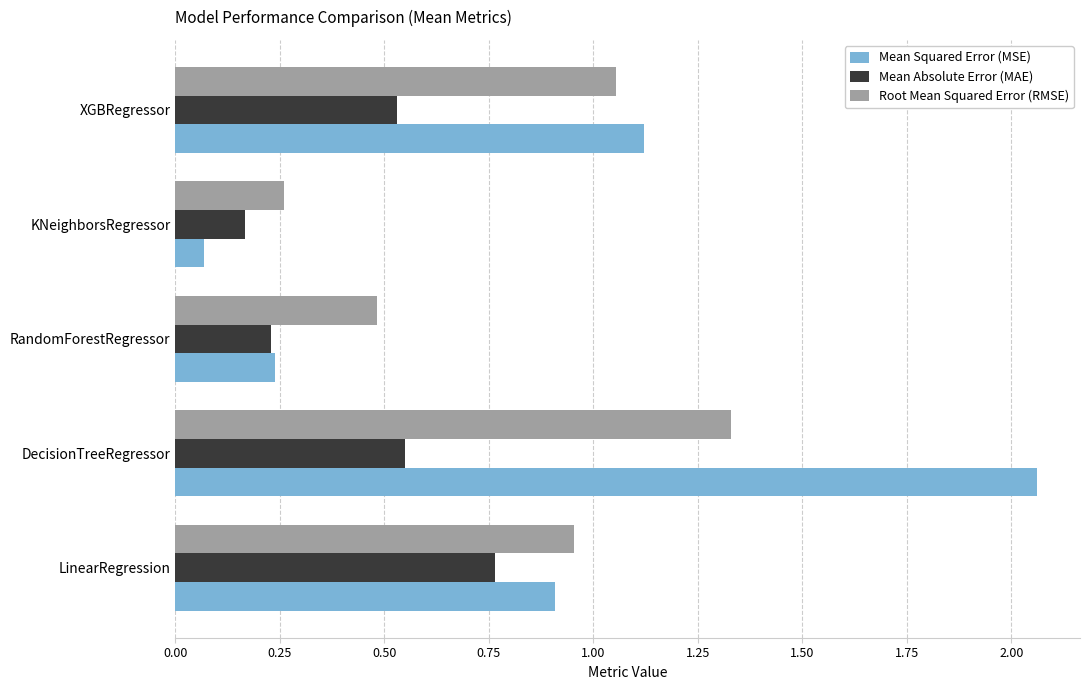

Is it true that Mean Absolute Error (MAE) equals 0.3 at LinearRegression?

False